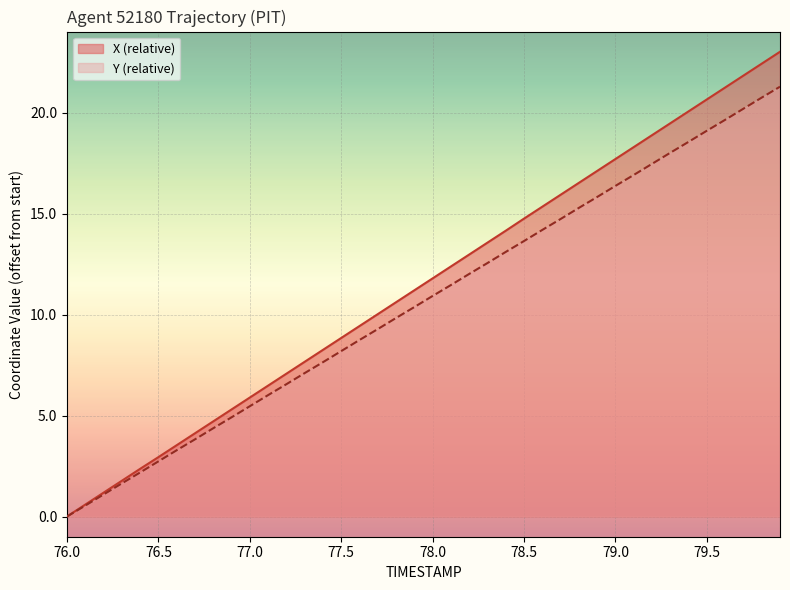

True or false: X and Y cross at least once.

False